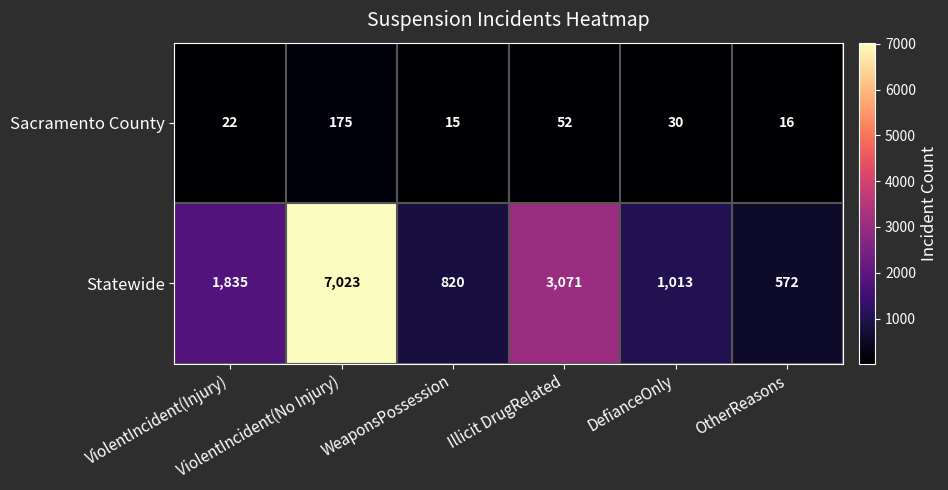

Which series has the largest range (max minus min)?

Statewide